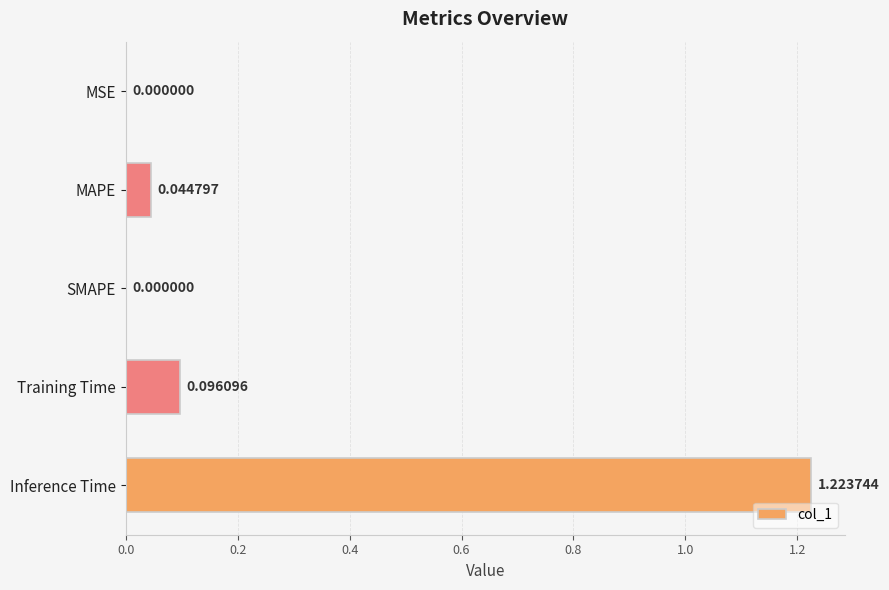

What is the change in value from MSE to Inference Time?

+1.2